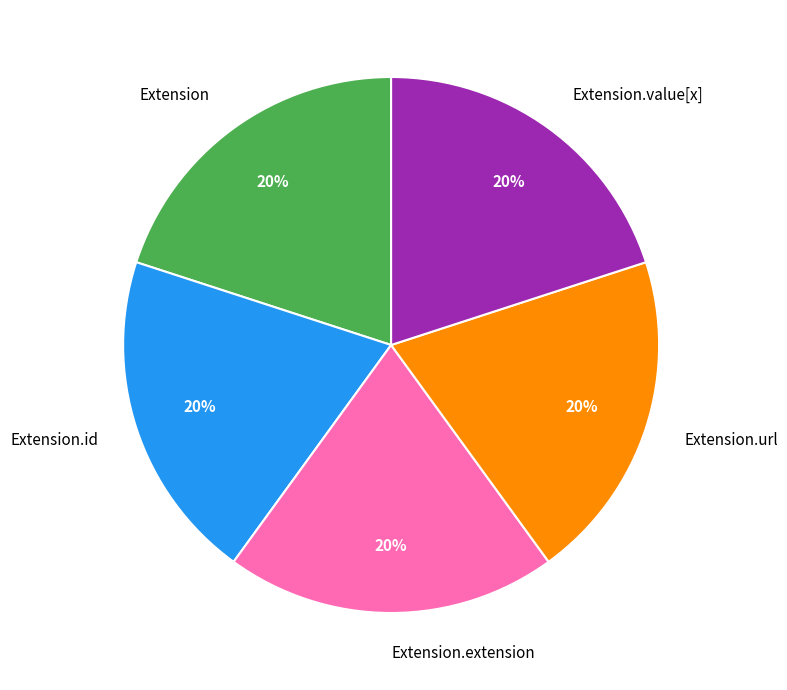

How many segments does this pie chart have?

5